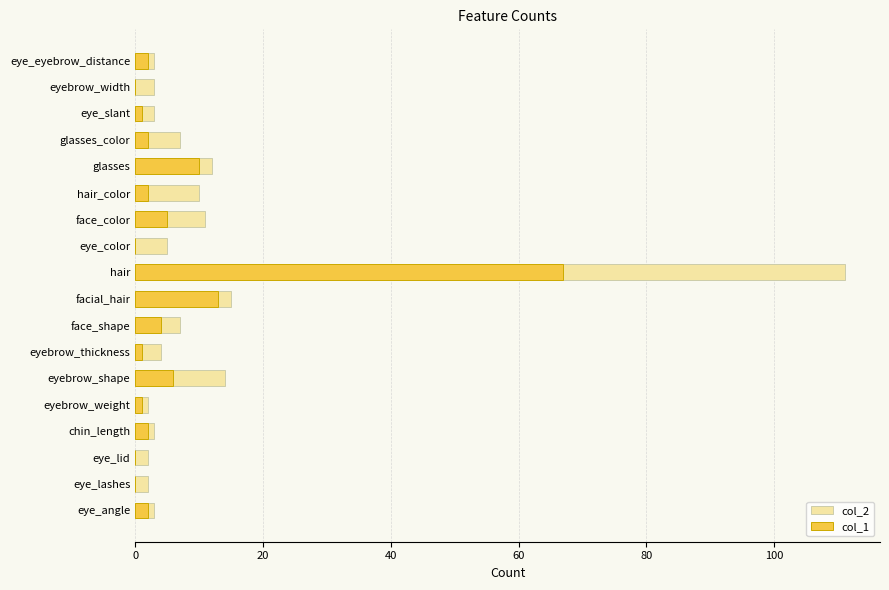

What is the greatest value displayed?

111